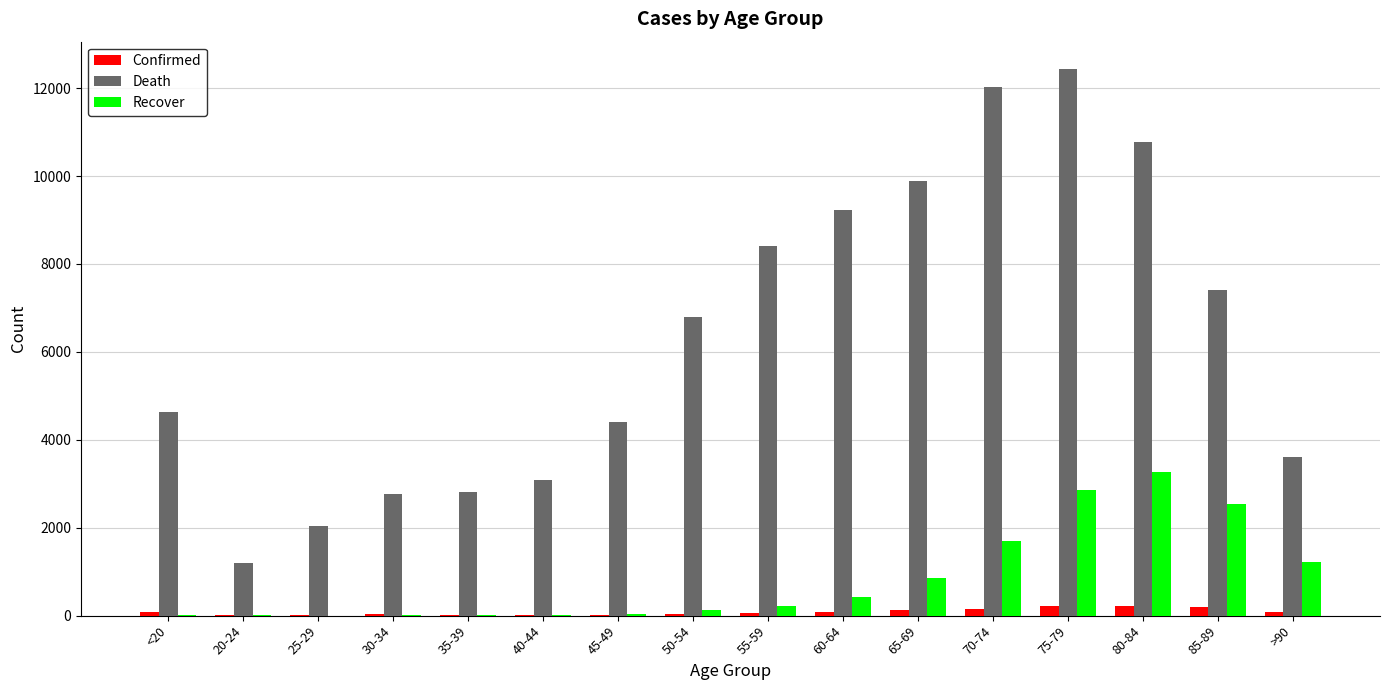

The value of Death at 40-44 is 3078. True or false?

True